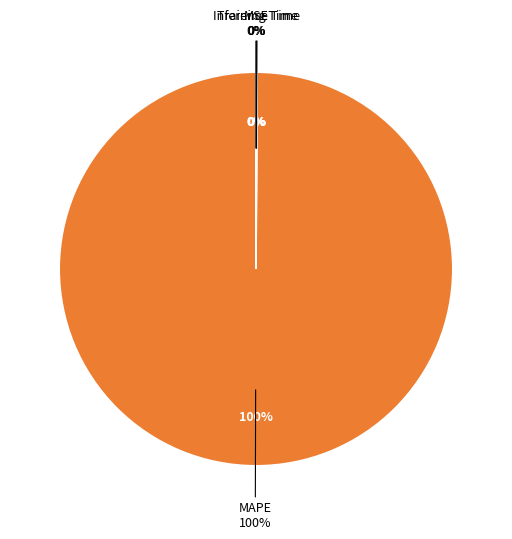

Which category has the biggest portion of the pie?

MAPE